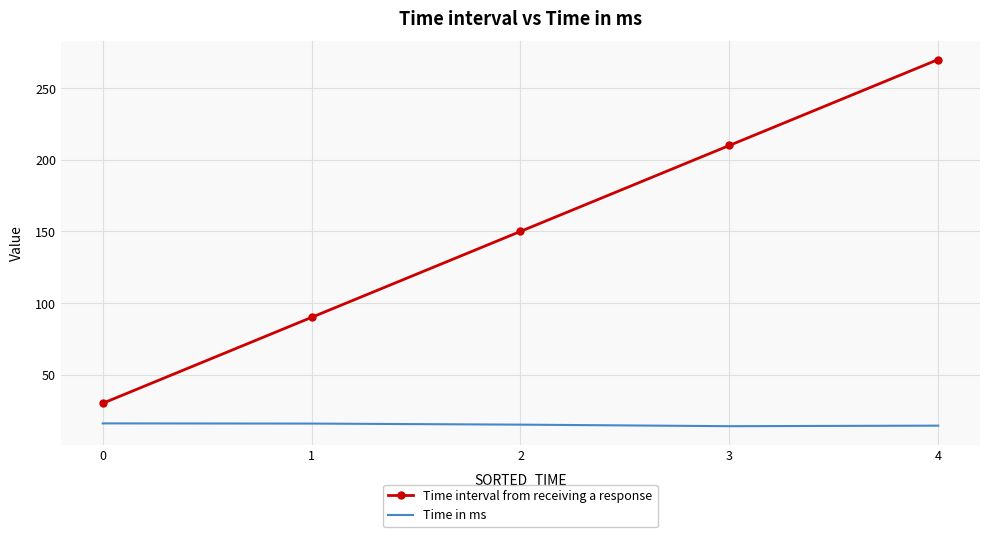

Which series has the widest spread of values?

Time interval from receiving a response